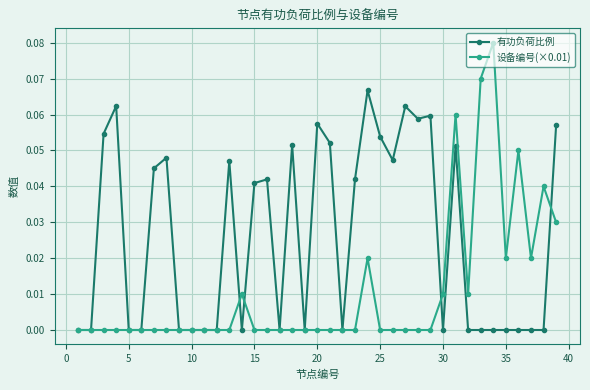

How many lines are shown in the chart?

2